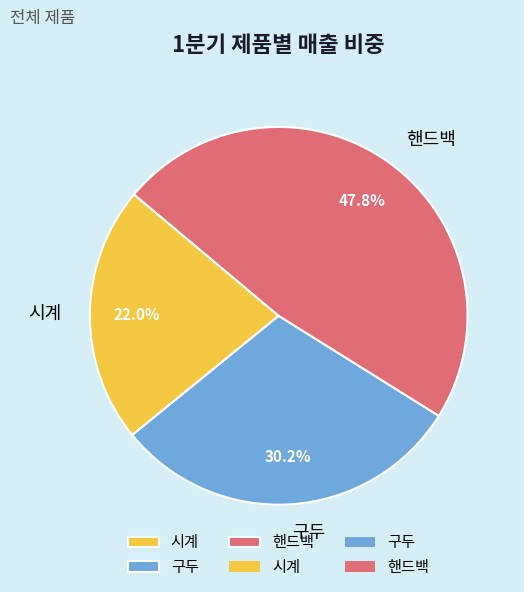

To the nearest percent, what is the combined percentage of 구두 and 시계?

52%